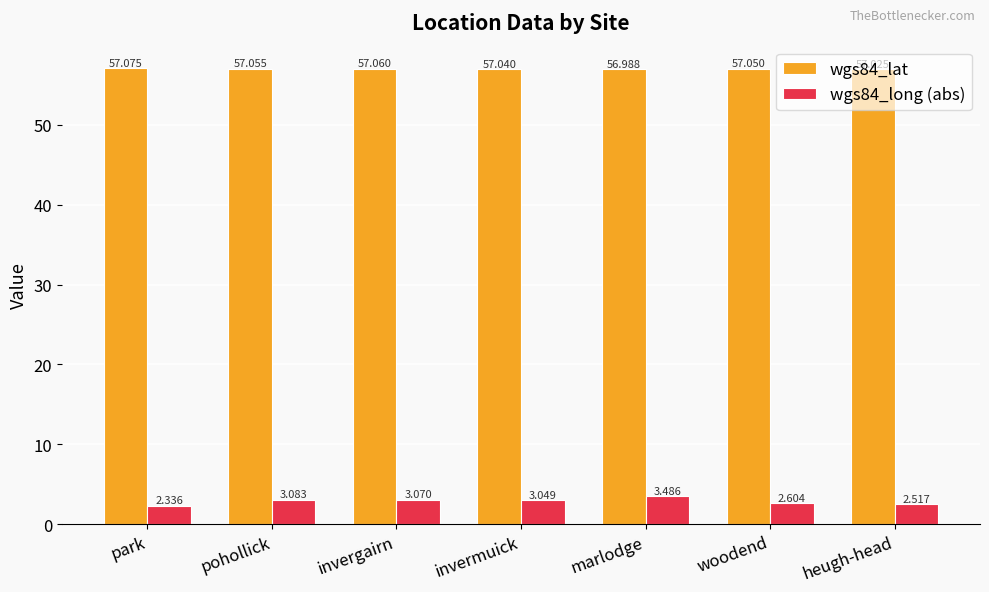

Is it true that wgs84_lat equals 22.2 at woodend?

False